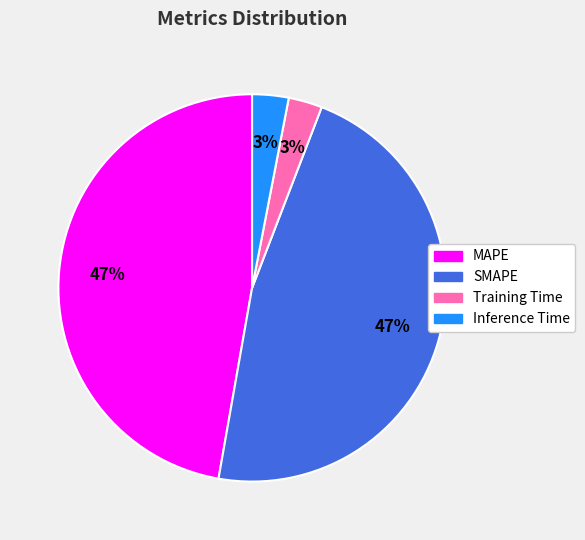

To the nearest percent, what is the difference between the Inference Time and SMAPE slice percentages?

44%